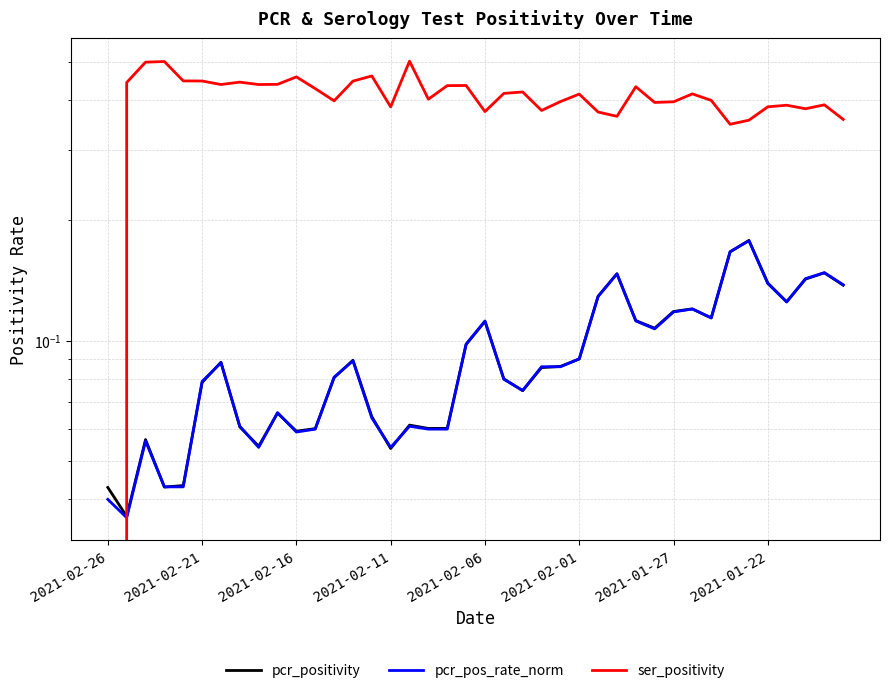

What are all the series names shown in the legend?

pcr_positivity, pcr_pos_rate_norm, ser_positivity